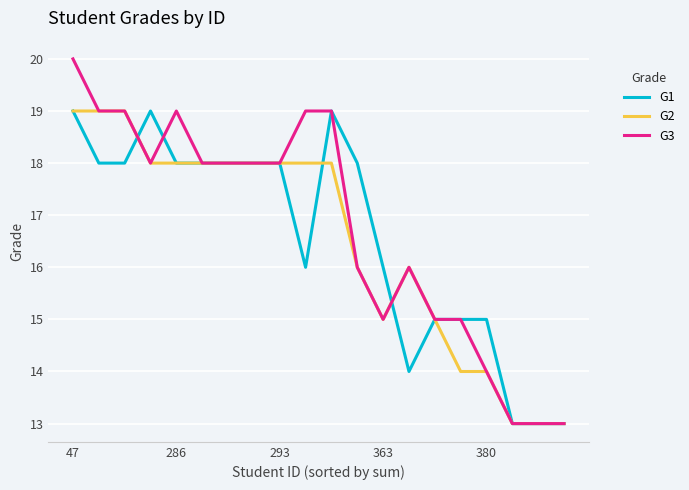

Reading right to left, extract all data points from this chart.

G1: 13	13	13	15	15	15	14	16	18	19	16	18	18	18	18	18	19	18	18	19
G2: 13	13	13	14	14	15	16	15	16	18	18	18	18	18	18	18	18	19	19	19
G3: 13	13	13	14	15	15	16	15	16	19	19	18	18	18	18	19	18	19	19	20